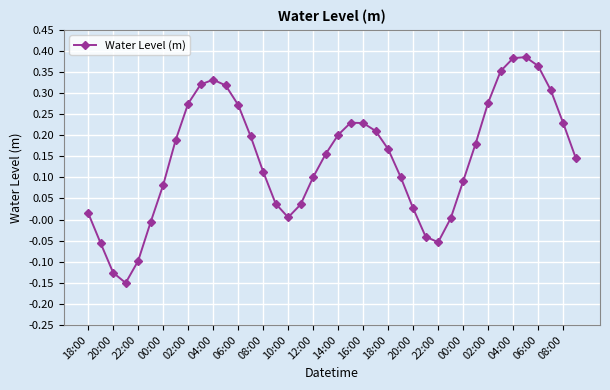

True or false: there are more than 0 points higher than both neighbors.

True